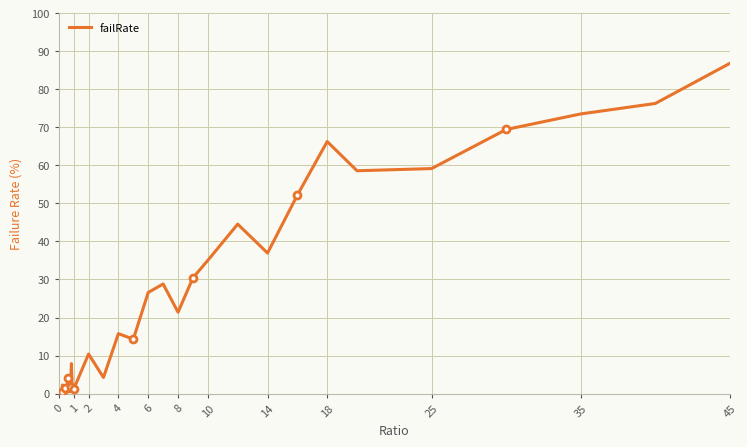

Is it true that the value at 45 is 0.2?

False